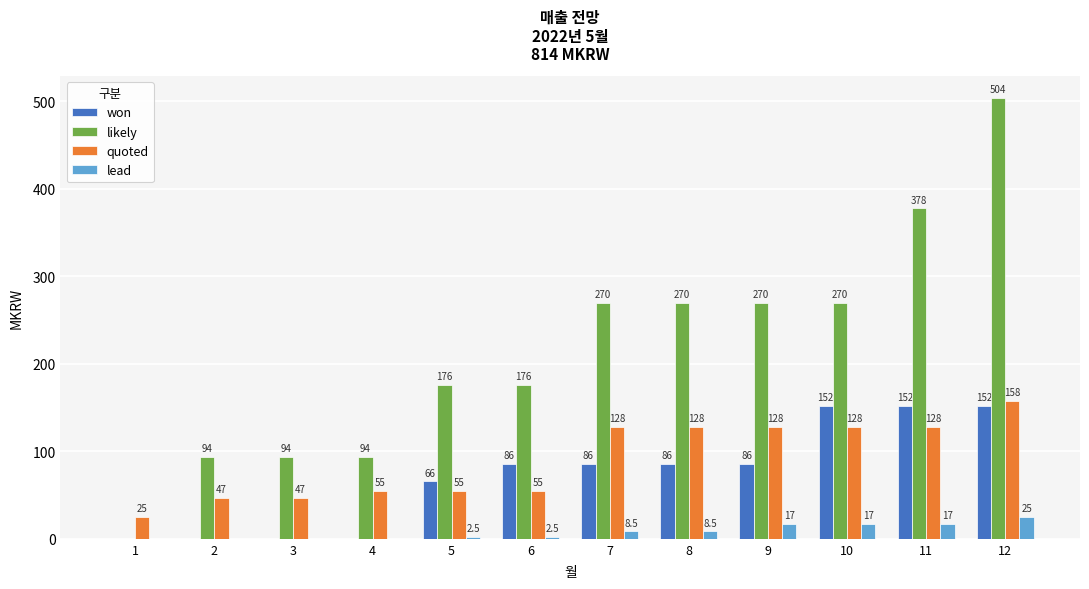

Which series changed the most between 4 and 9?

likely